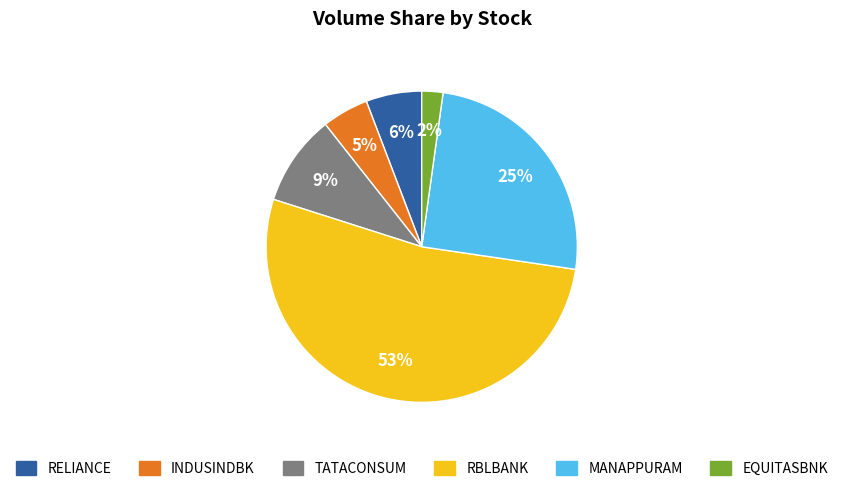

Which slice is the largest?

RBLBANK